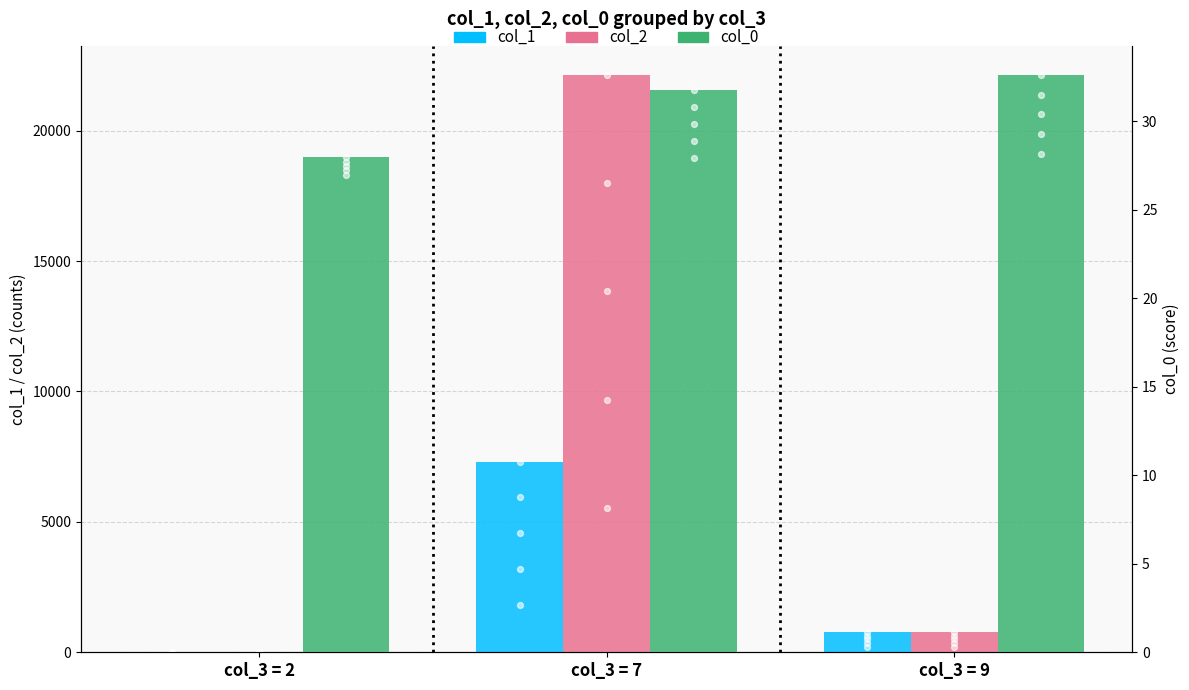

What are all the series names shown in the legend?

col_1, col_2, col_0